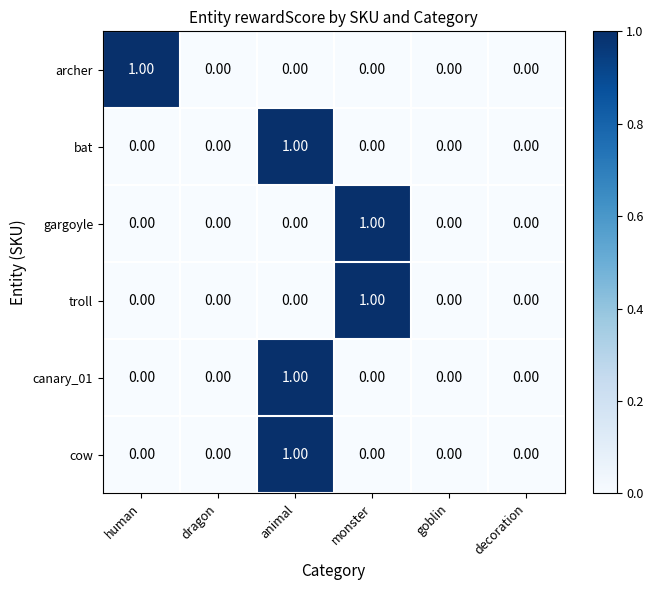

Which series changed the most between human and goblin?

archer